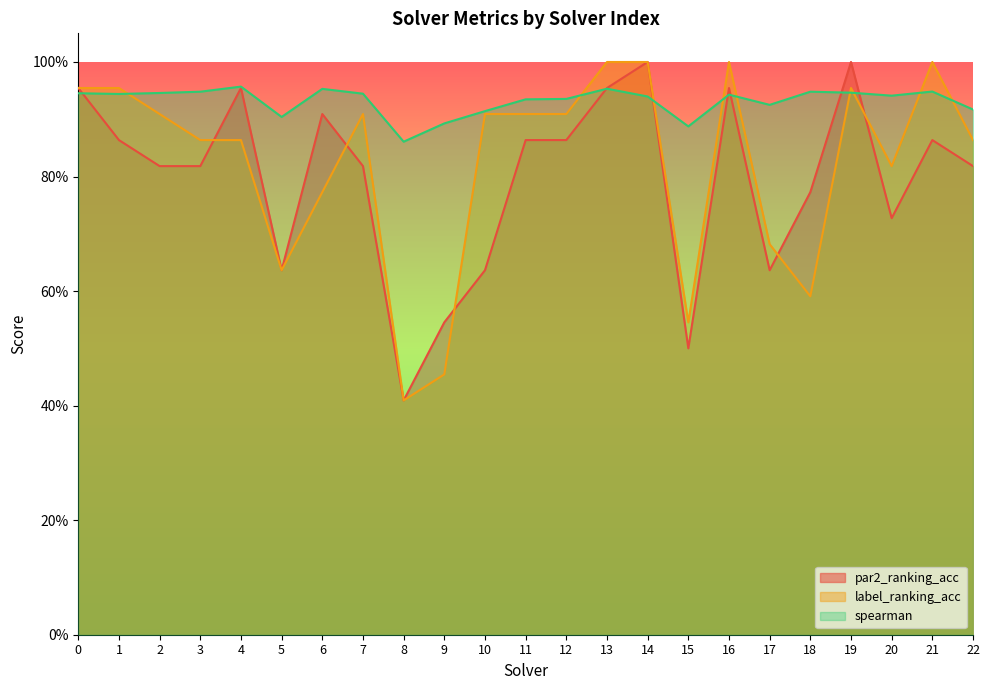

Rank the categories by par2_ranking_acc value from highest to lowest.

14, 19, 0, 4, 13, 16, 6, 1, 11, 12, 21, 2, 3, 7, 22, 18, 20, 5, 10, 17, 9, 15, 8